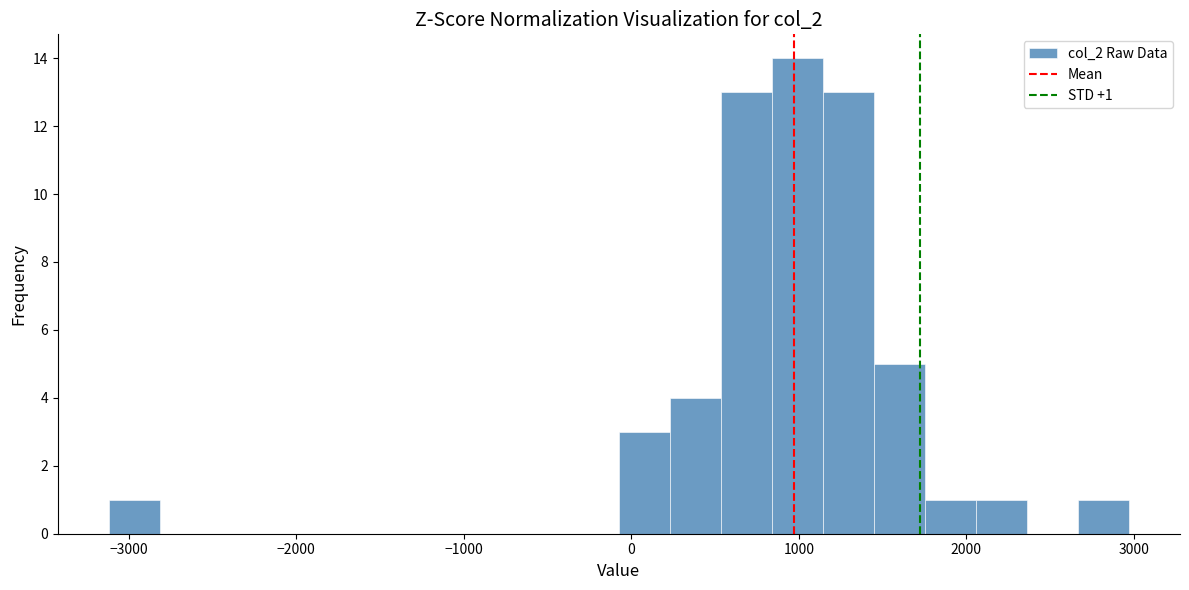

Around what value on the x-axis is the tallest bar? Give the approximate position of its centre, as read against the axis.

1000